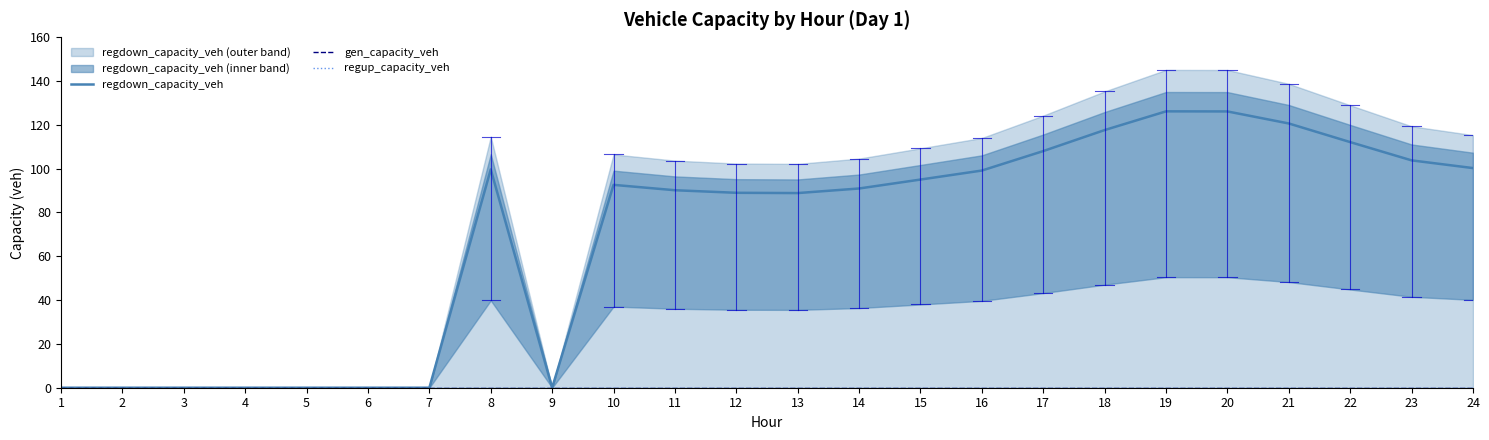

At which label does regup_capacity_veh reach its peak?

1